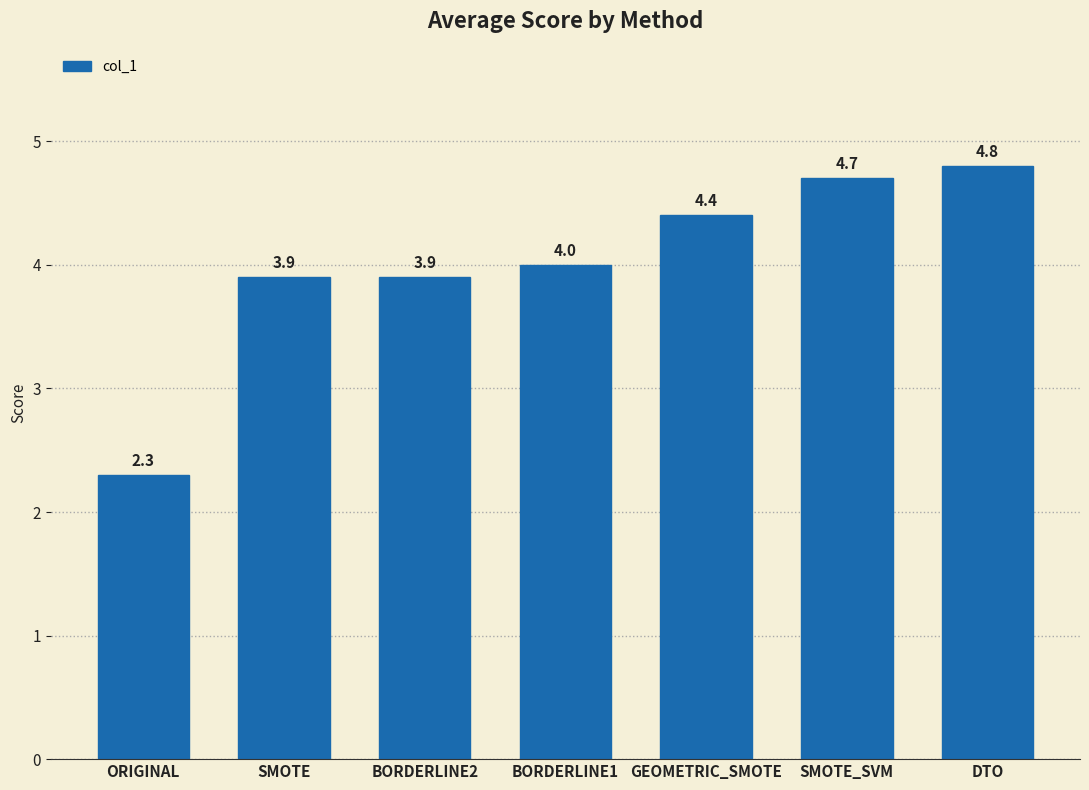

How many bars are there in total?

7